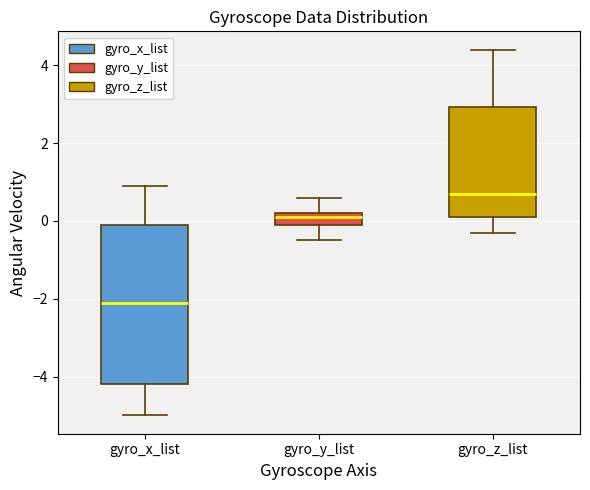

Reading left to right, read every box against the y-axis: the position of its median line, the range the box covers, and the ends of its whiskers. The values are not printed on the chart, so give them approximately, as read against the axis.

gyro_x_list: median -2.0, box -4.2 to 0.0, whiskers -5.0 to 1.0
gyro_y_list: median 0.2 (just below the box's upper edge), box 0.0 to 0.2, whiskers -0.4 to 0.6
gyro_z_list: median 0.8, box 0.2 to 3.0, whiskers -0.2 to 4.4